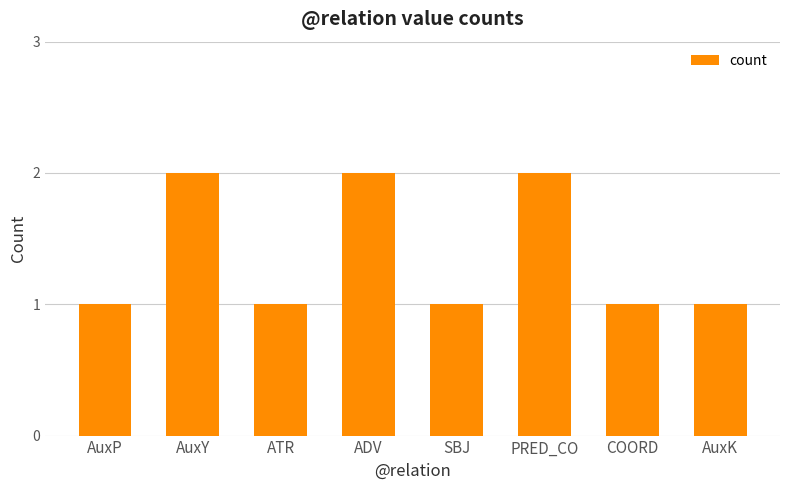

Is it true that the value at SBJ is 2?

False